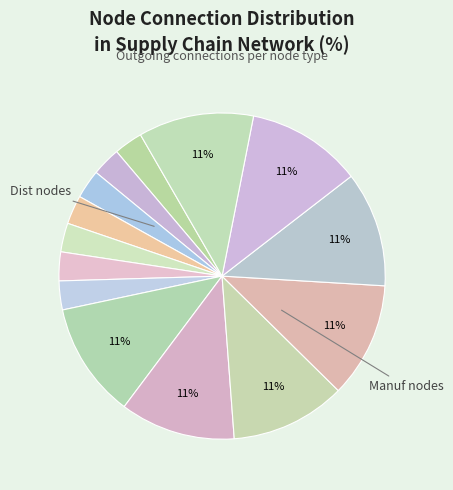

Count the number of slices in the pie.

14